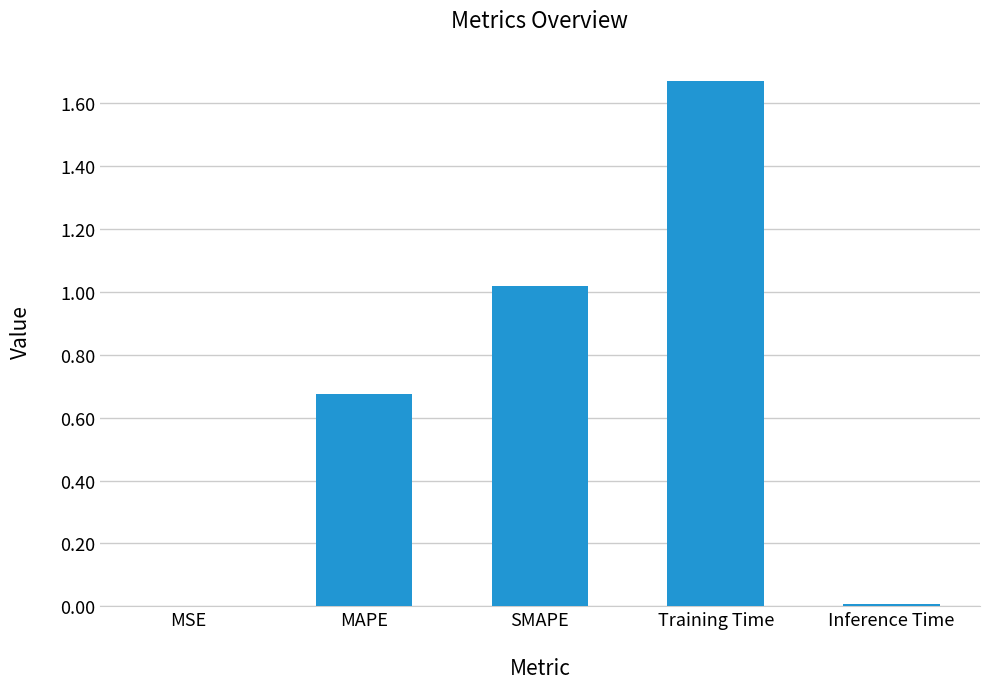

What is the change in value from MAPE to Training Time?

+1.0